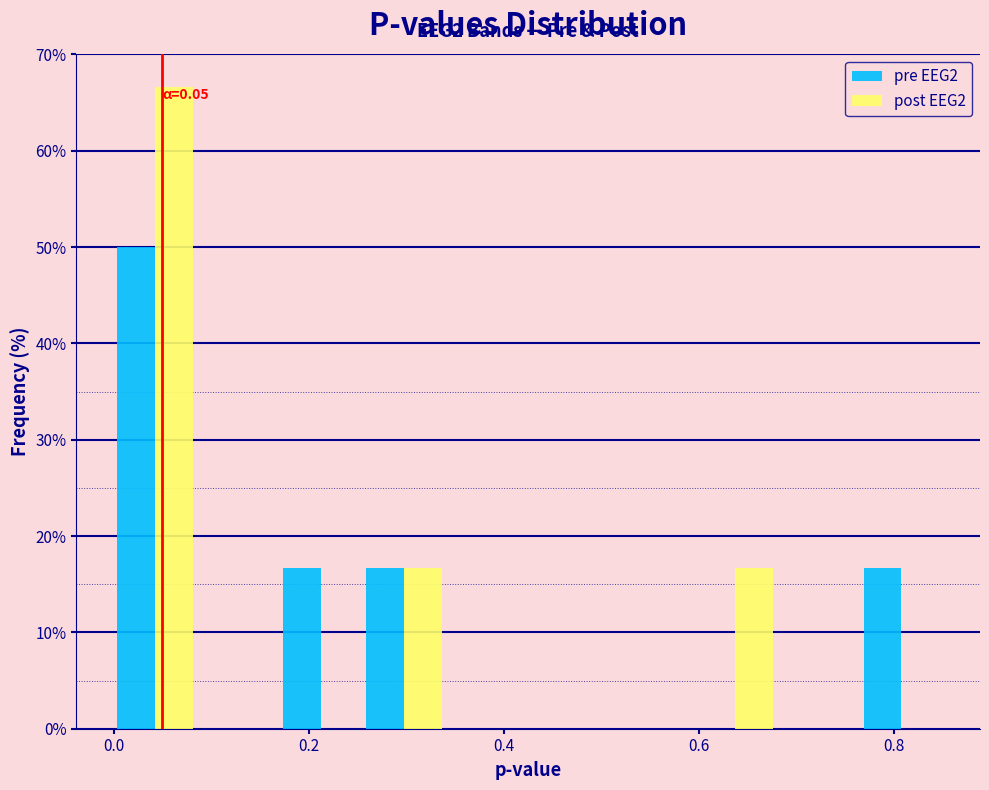

In the pre EEG2 series, which range on the x-axis has the tallest bar?

0.000 to 0.085